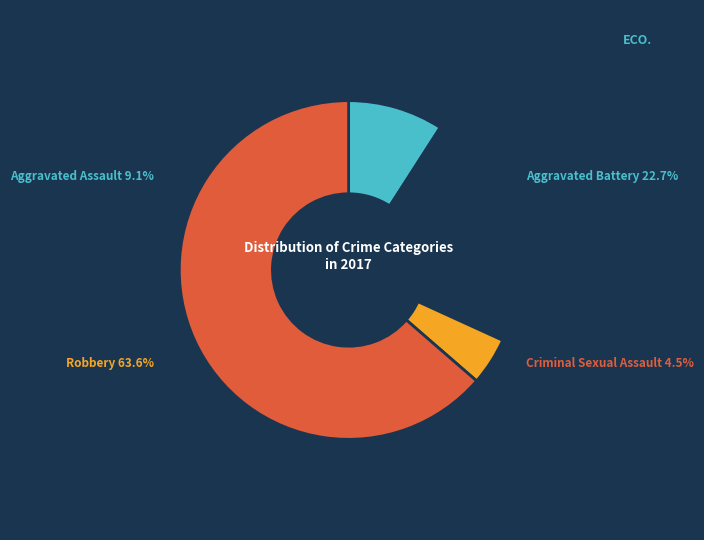

What portion of the pie excludes Aggravated Battery?

77.3%